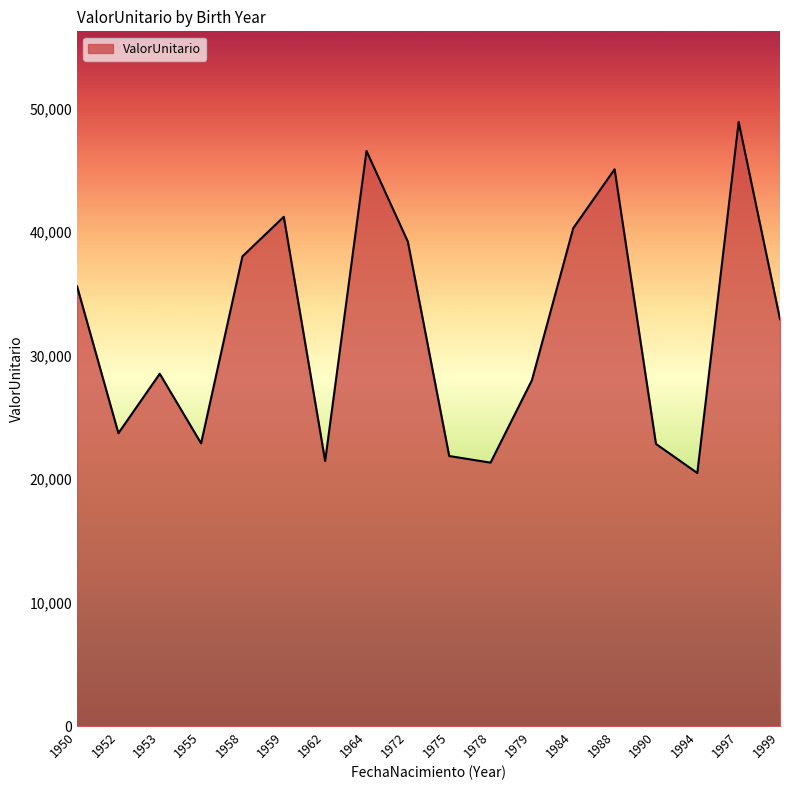

Which category has the lowest value across all series?

1994